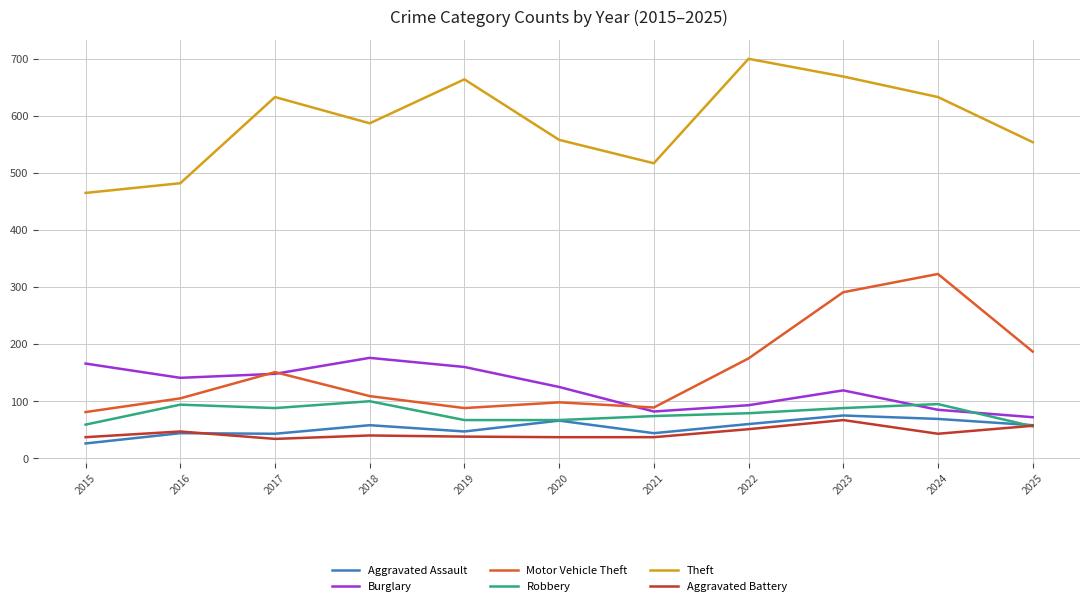

What is the approximate value of Robbery at 2022, to the nearest 10?

80